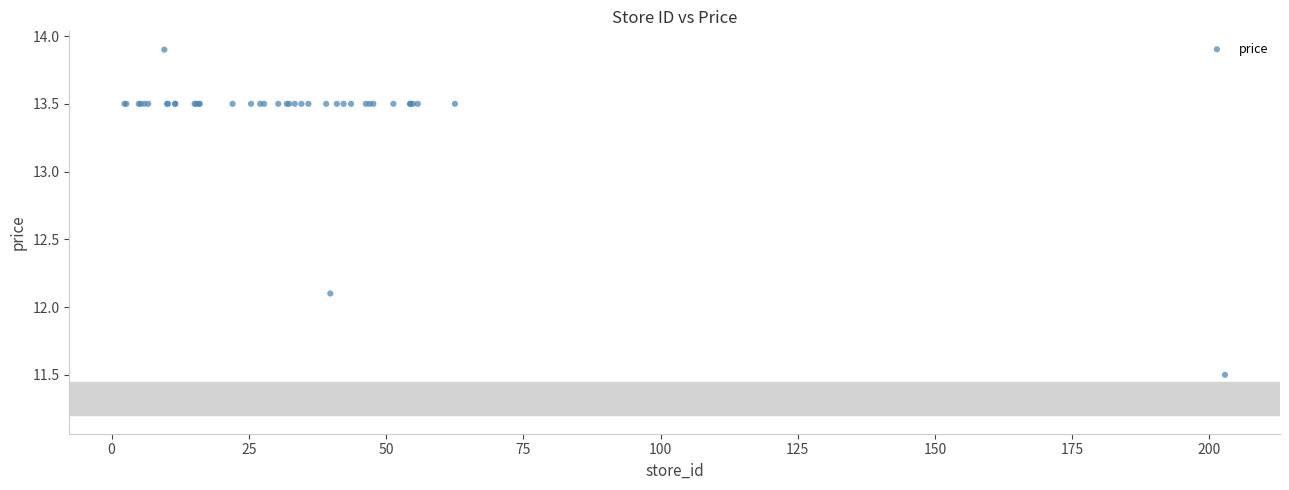

What Y value in the scatter plot is closest to 12?

12.1